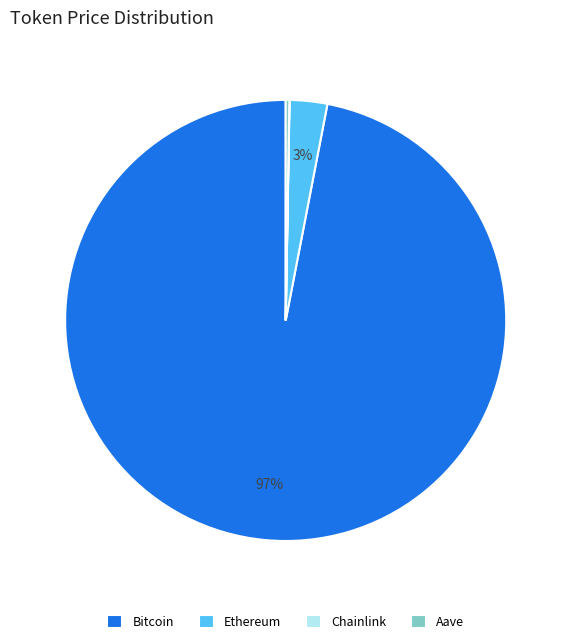

The Ethereum slice represents 3% of the pie. True or false?

True